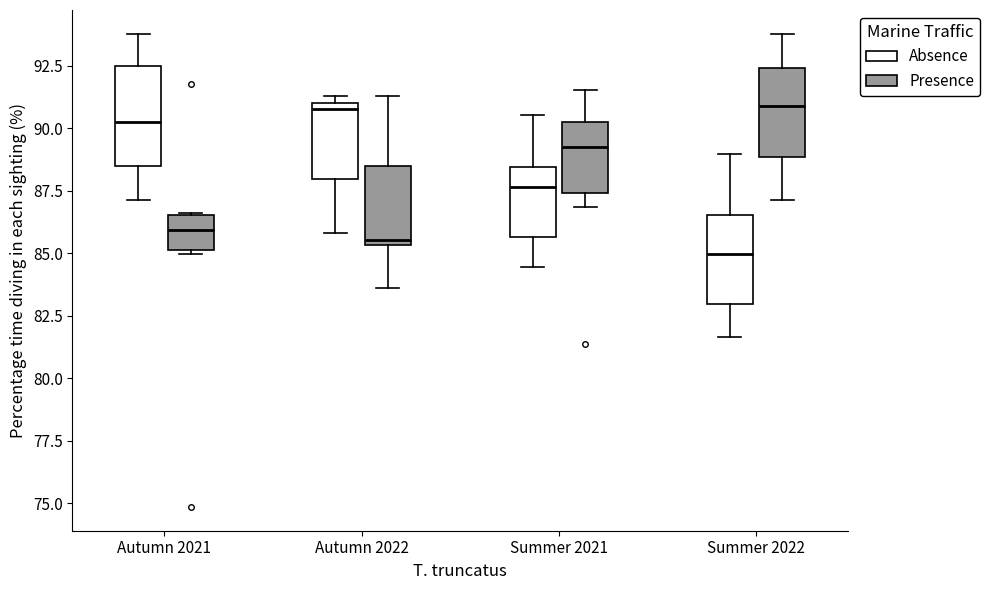

Reading left to right, transcribe this box plot: for each box, give where its median line is, the range the box spans, and where its two whiskers end, as read against the y-axis. The values are not printed on the chart, so give them approximately, as read against the axis.

Autumn 2021 (Absence): median 90.5, box 88.5 to 92.5, whiskers 87.0 to 94.0
Autumn 2021 (Presence): median 86.0, box 85.0 to 86.5, whiskers 85.0 to 86.5
Autumn 2022 (Absence): median 91.0 (just below the box's upper edge), box 88.0 to 91.0, whiskers 86.0 to 91.5
Autumn 2022 (Presence): median 85.5 (just above the box's lower edge), box 85.5 to 88.5, whiskers 83.5 to 91.5
Summer 2021 (Absence): median 87.5, box 85.5 to 88.5, whiskers 84.5 to 90.5
Summer 2021 (Presence): median 89.0, box 87.5 to 90.5, whiskers 87.0 to 91.5
Summer 2022 (Absence): median 85.0, box 83.0 to 86.5, whiskers 81.5 to 89.0
Summer 2022 (Presence): median 91.0, box 89.0 to 92.5, whiskers 87.0 to 94.0